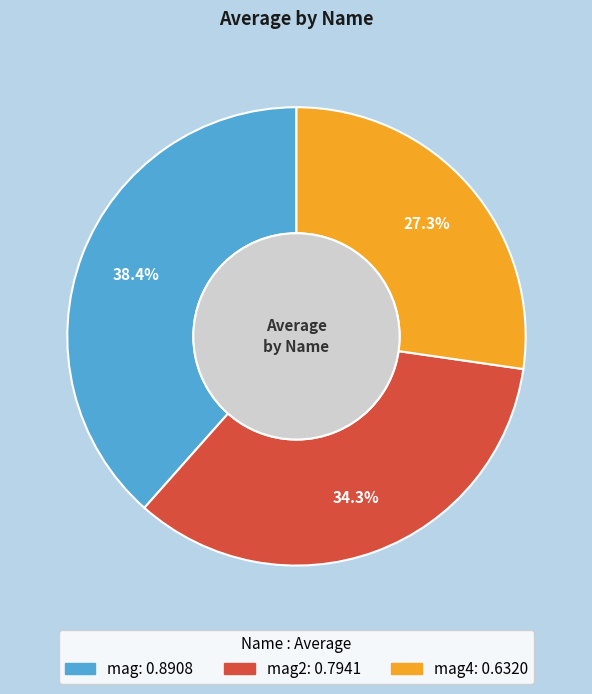

Is there a majority slice in this chart?

No